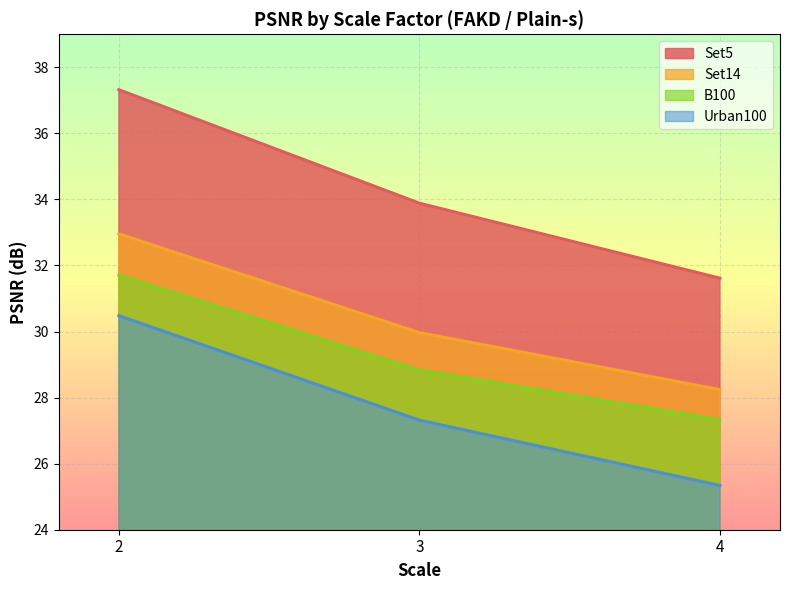

What is the value of the B100 point at the 3rd from the left?

27.3